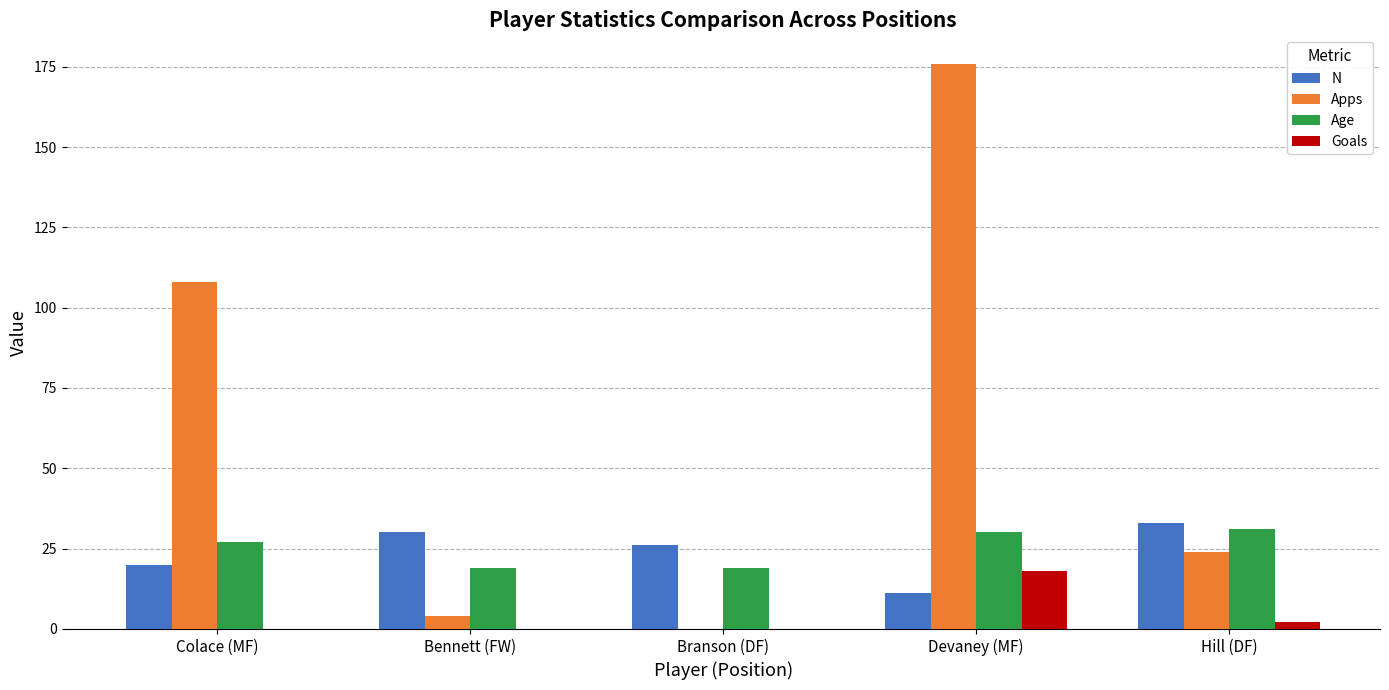

Are the bars grouped side by side (vs. stacked)?

Yes